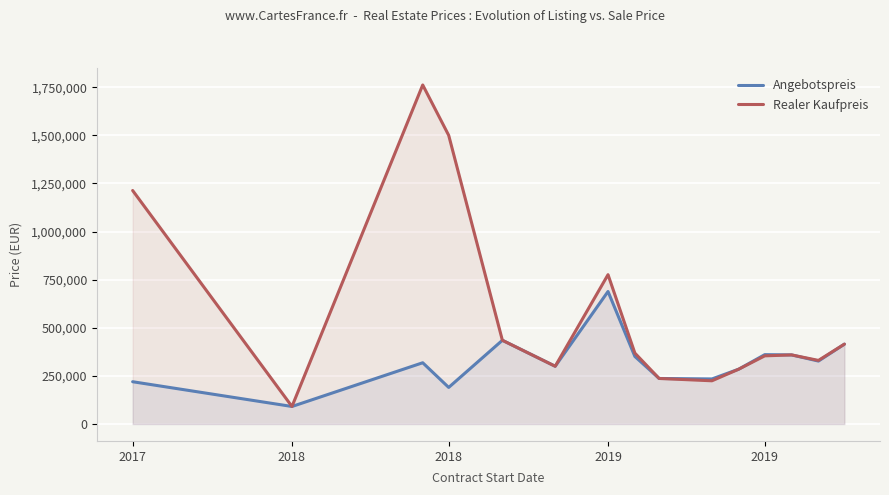

How many lines are shown in the chart?

2